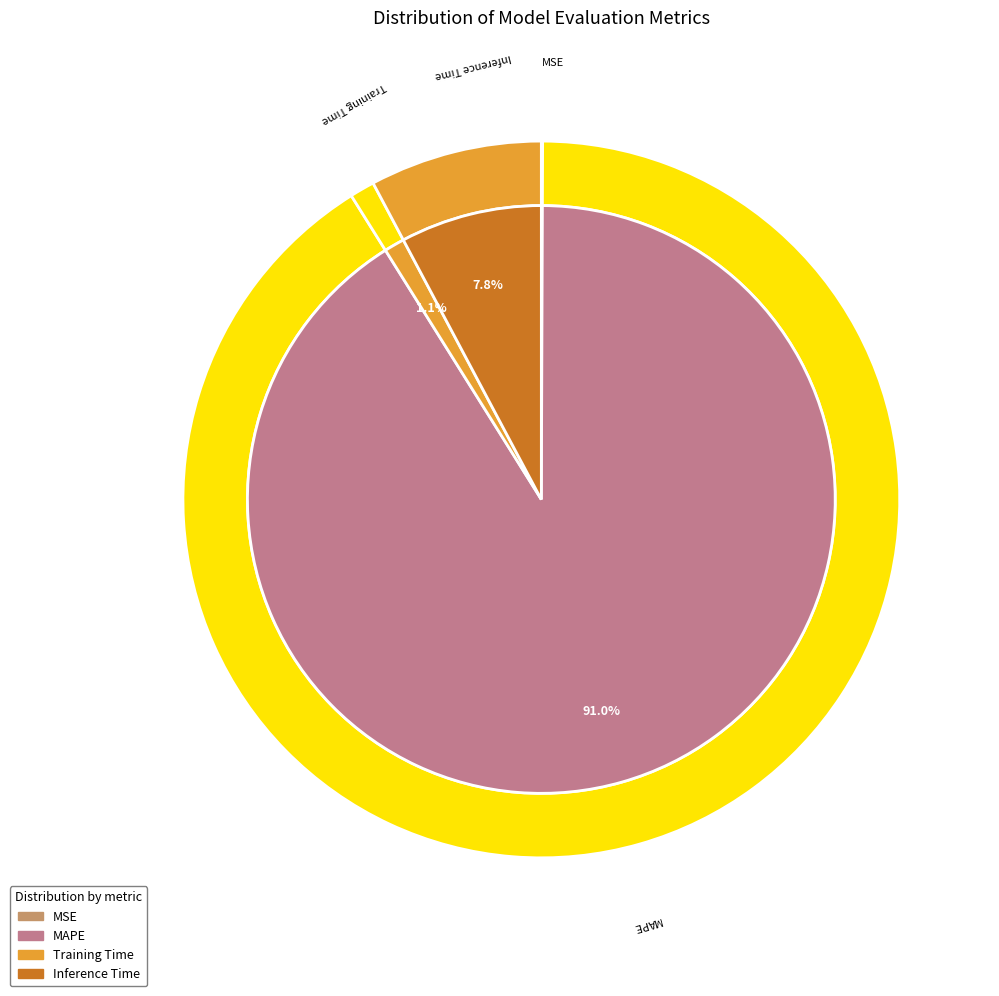

Which has a higher value, MSE or Inference Time?

Inference Time